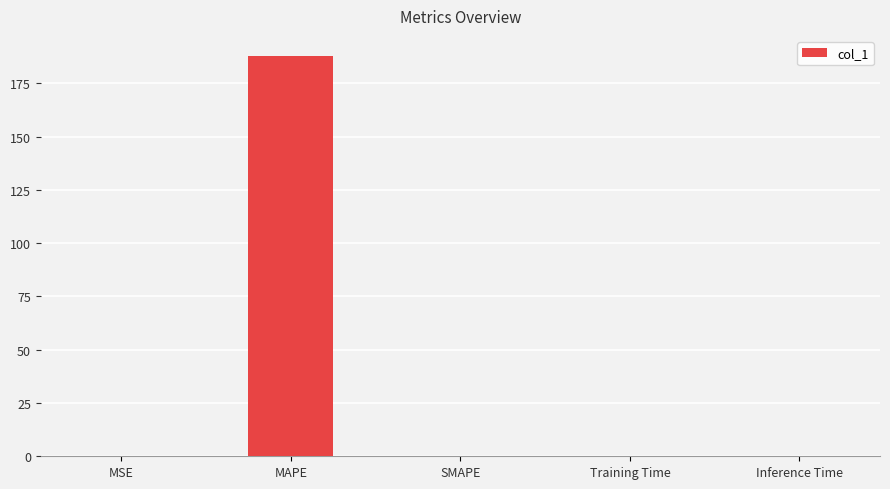

The chart shows a value of 0.0 at Training Time. True or false?

True